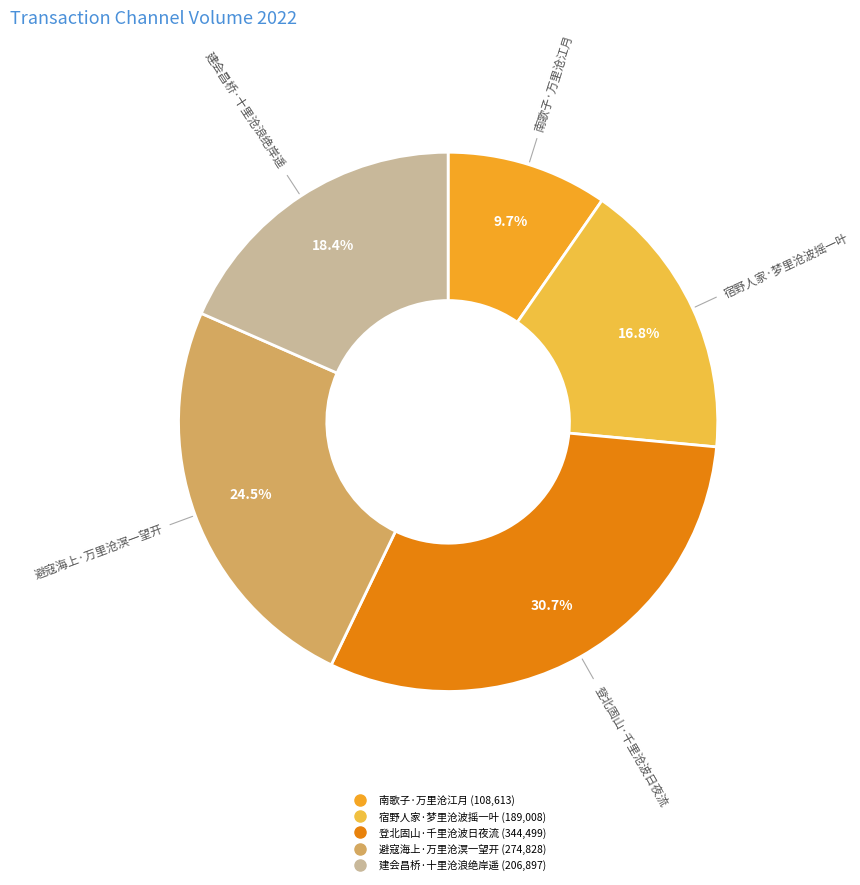

Count the number of slices in the pie.

5